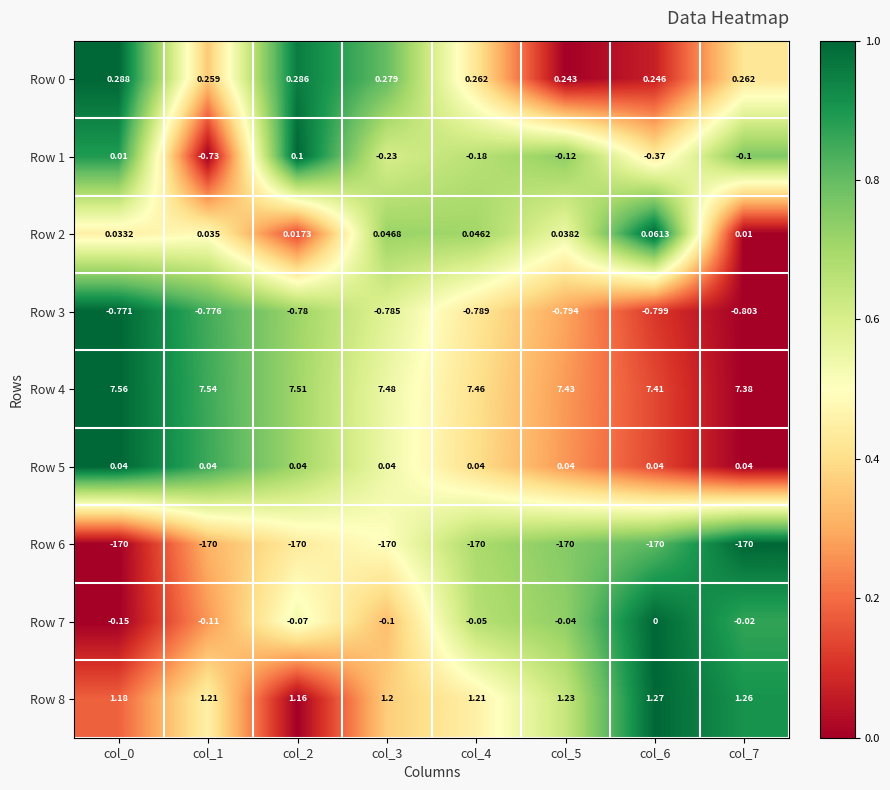

Is the value of Row 7 at col_6 greater than the value of Row 0 at col_0?

No